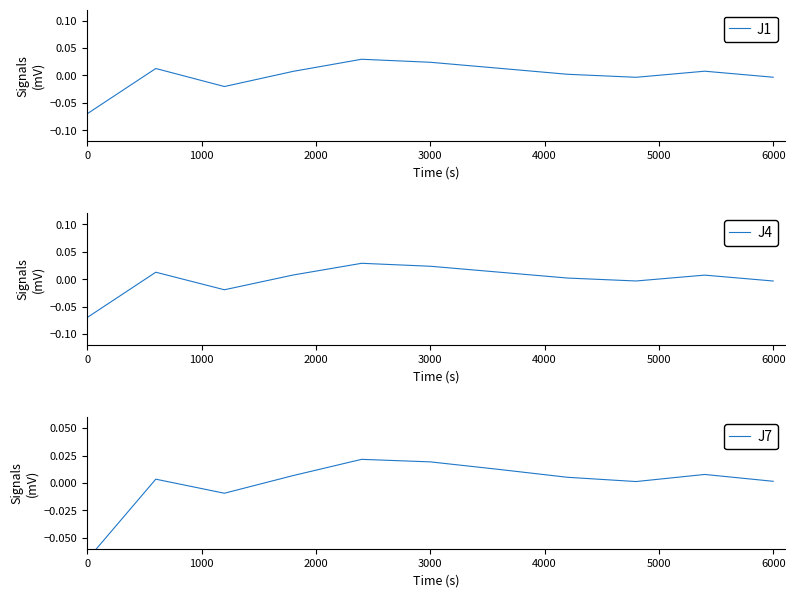

True or false: J7 and J4 cross at least once.

True